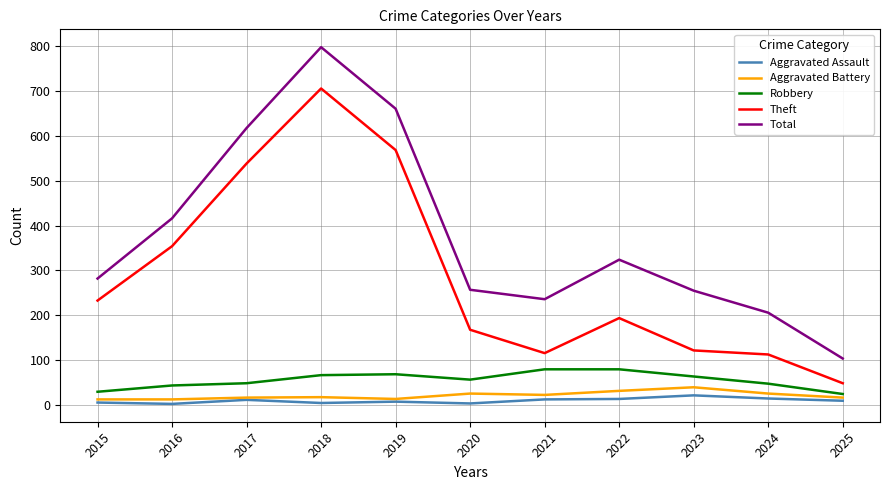

What is the difference between the second highest and minimum values in the Aggravated Battery series?

19